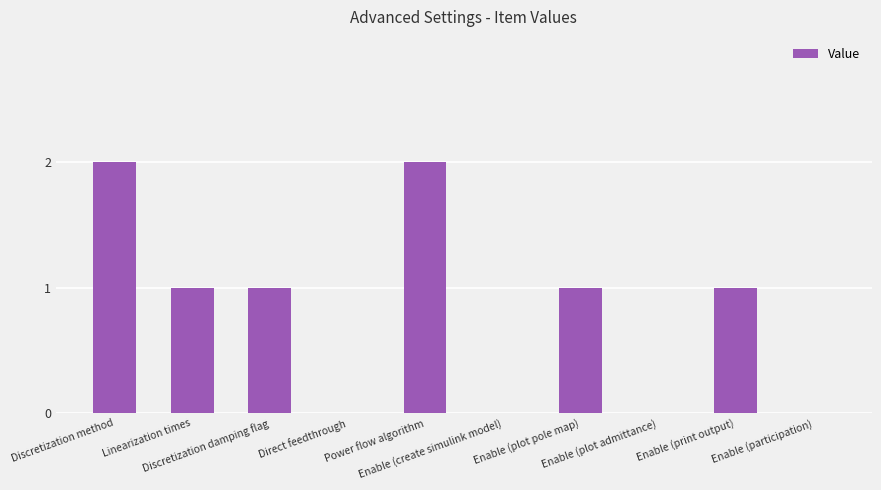

Reading left to right, list all the values displayed in this chart.

Discretization method=2	Linearization times=1	Discretization damping flag=1	Direct feedthrough=0	Power flow algorithm=2	Enable (create simulink model)=0	Enable (plot pole map)=1	Enable (plot admittance)=0	Enable (print output)=1	Enable (participation)=0